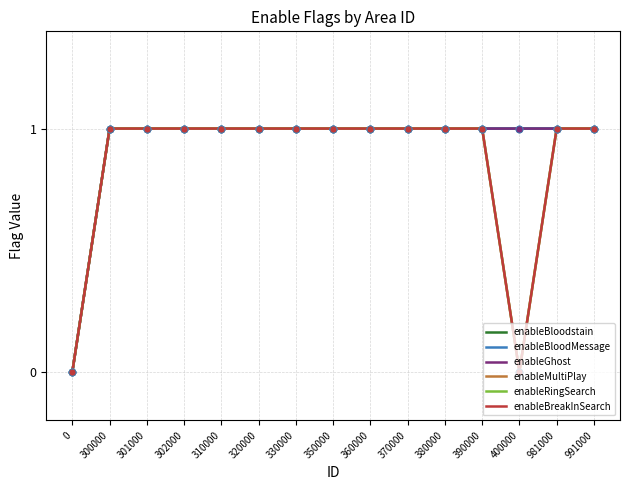

Is this an area chart (filled region under the line)?

No